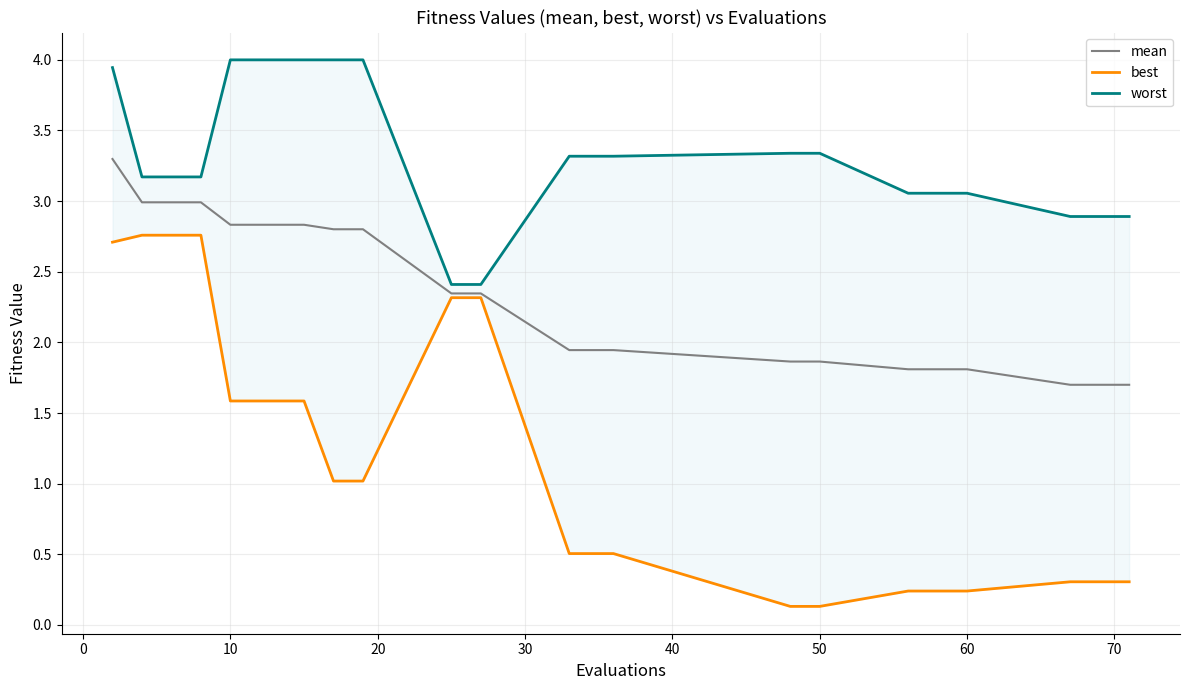

What is the highest value of the mean series?

3.3